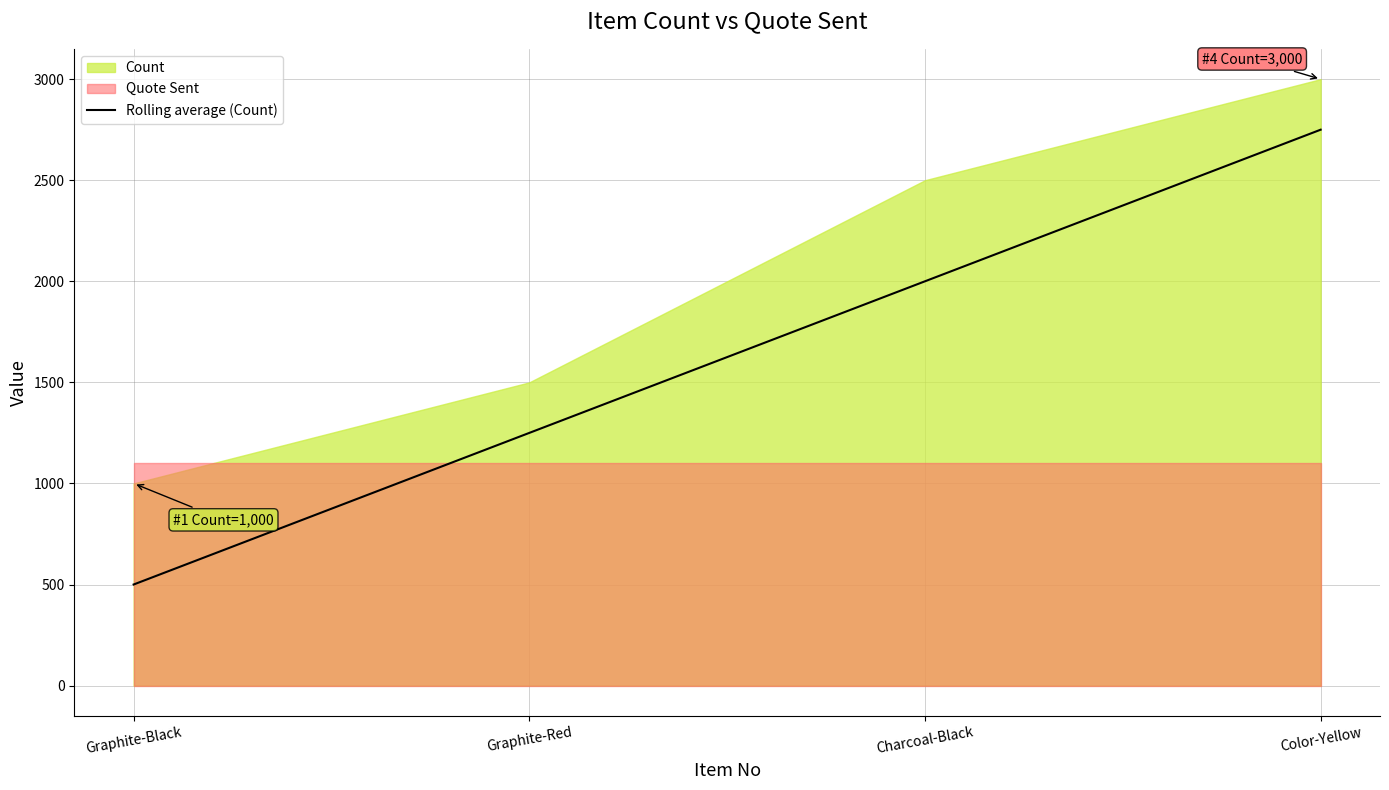

What is the highest value of the Rolling average (Count) series?

2750